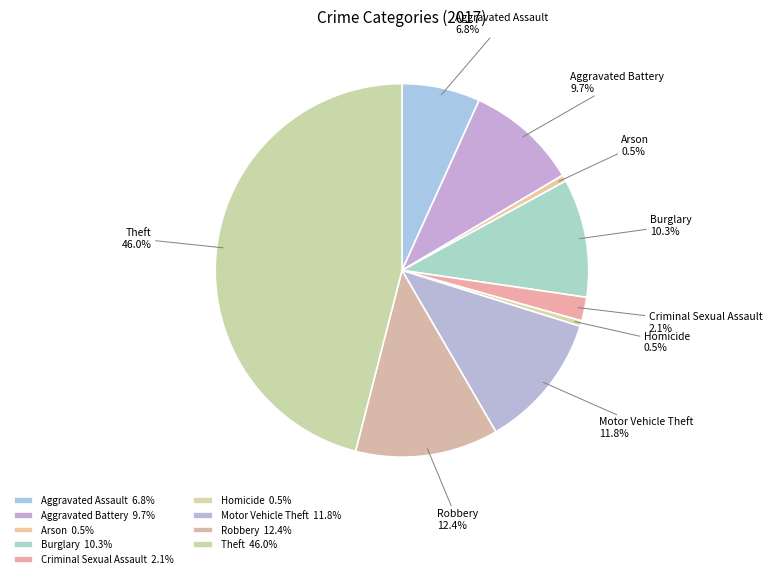

To the nearest percent, what is the average slice percentage?

11%